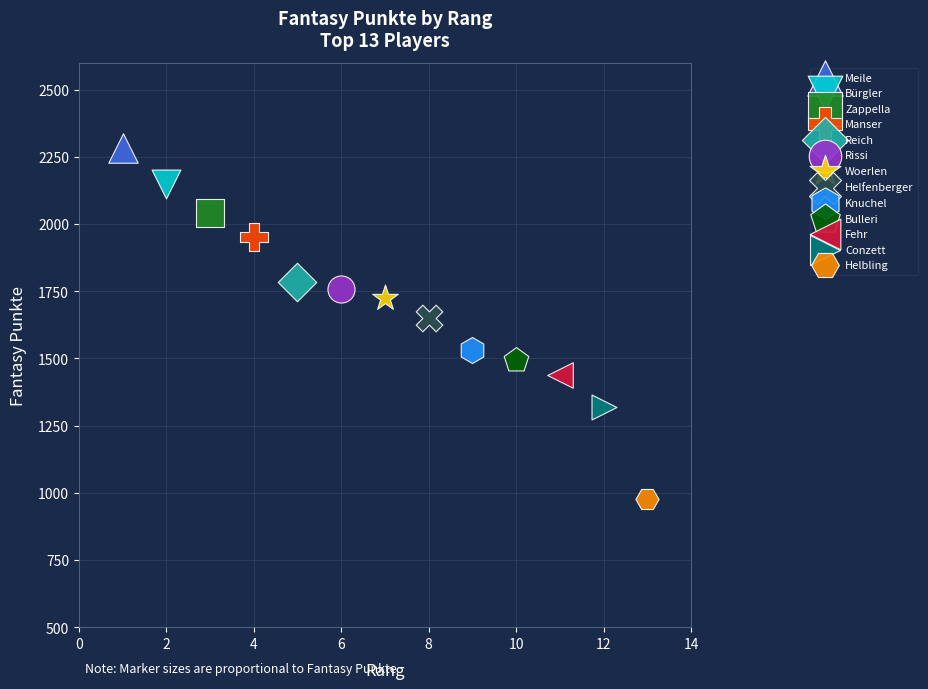

Which series contains the highest Y value?

Meile